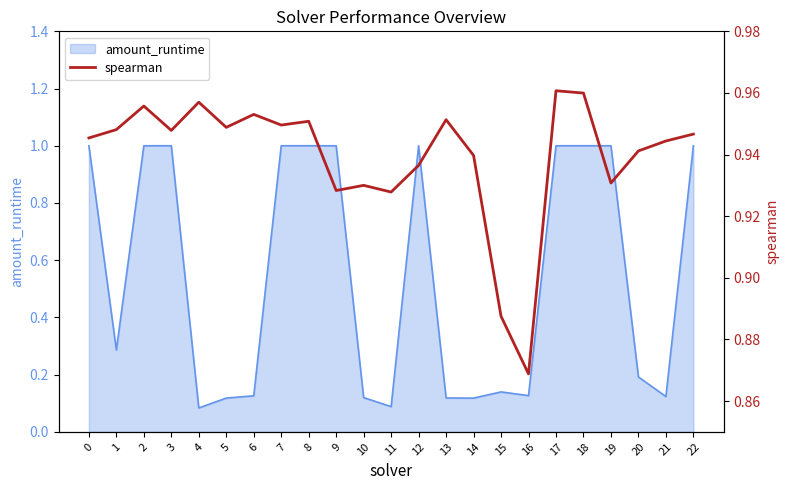

Is it true that amount_runtime equals 0.2 at 21?

False